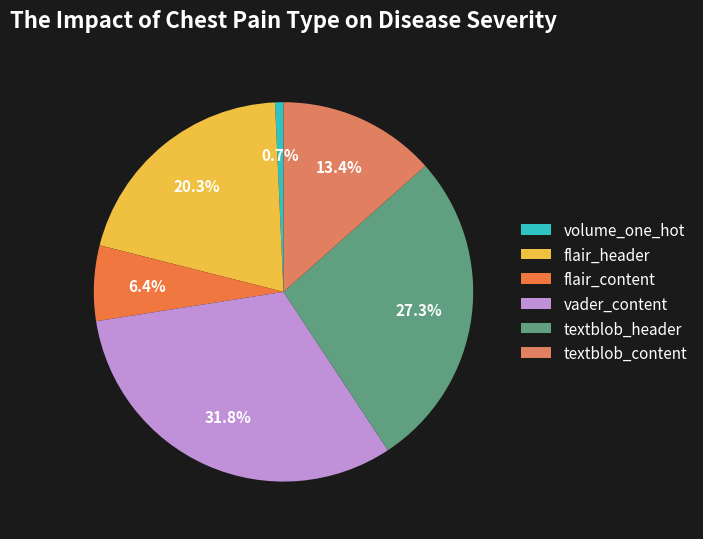

What is the smallest slice in the pie chart?

volume_one_hot